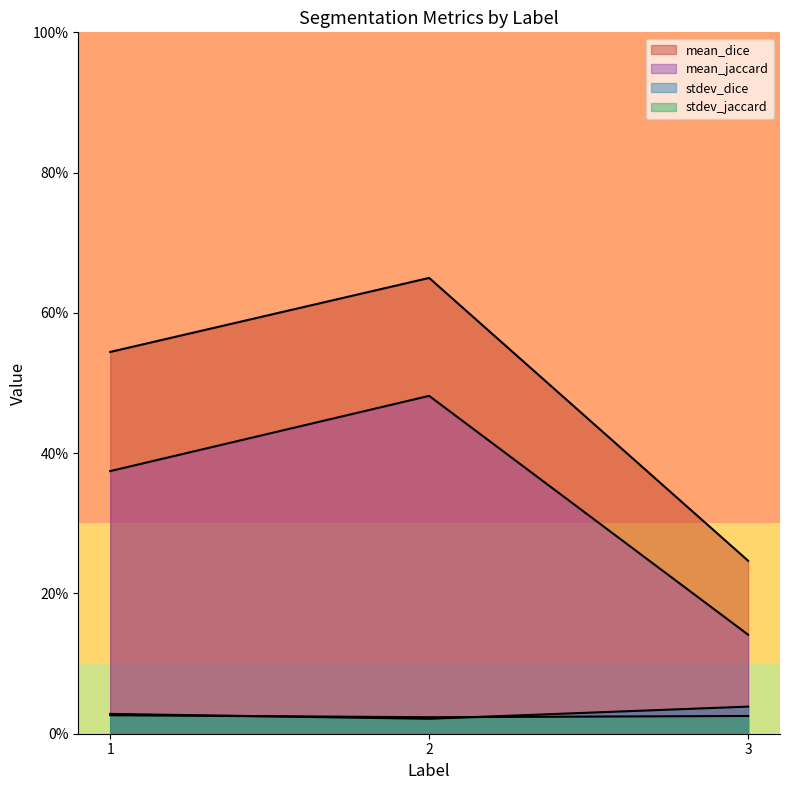

What is the total value across all series at 2?

1.2